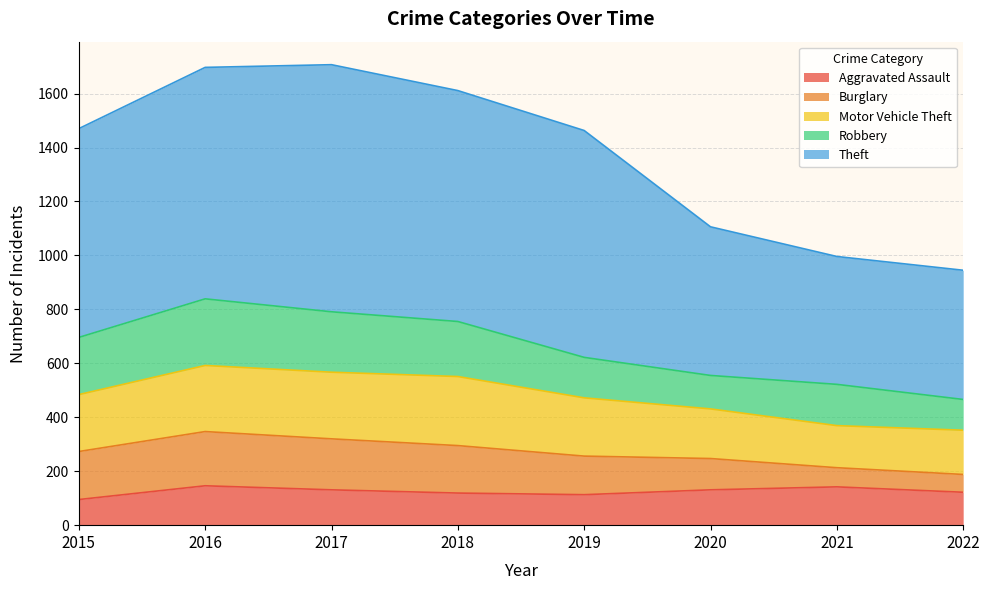

At which label is Theft closest to 695?

2015